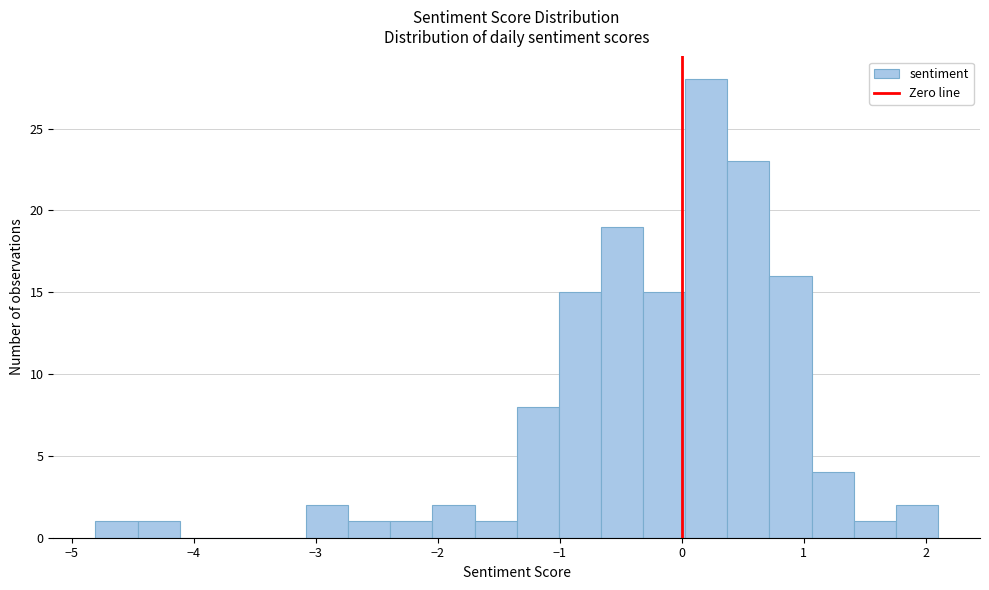

Around what value on the x-axis is the tallest bar? Give the approximate position of its centre, as read against the axis.

0.2